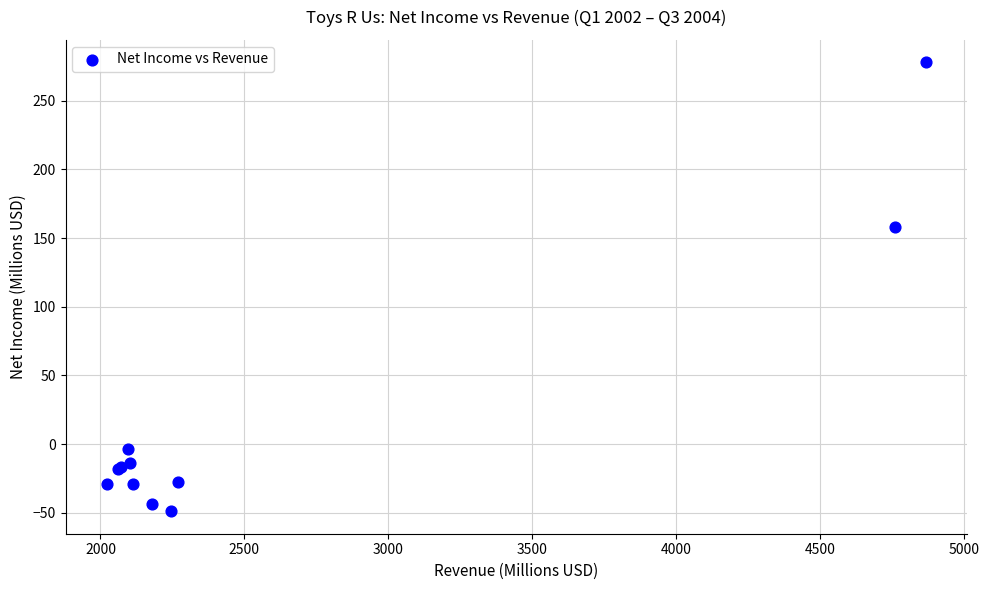

What Y value in the scatter plot is closest to 114?

158